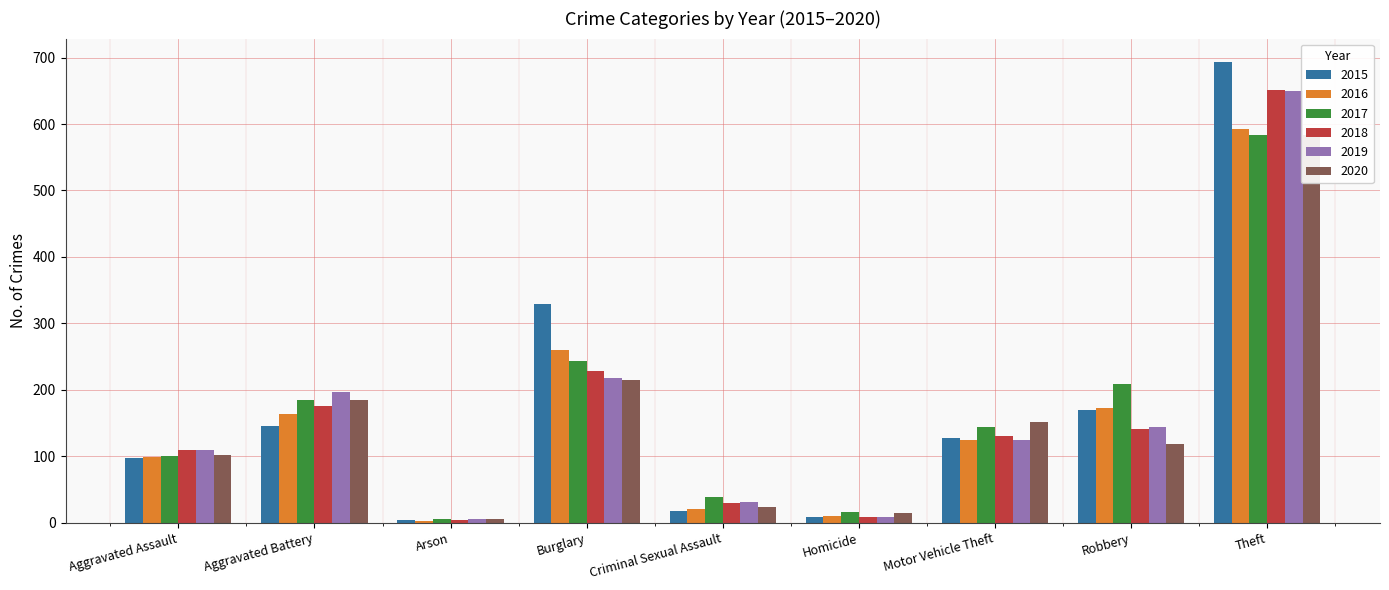

At which category is the sum across all series the highest?

Theft